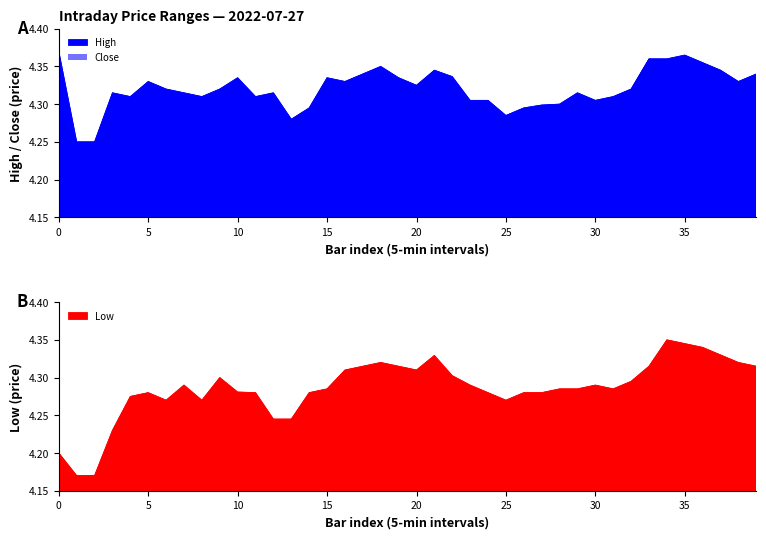

At which label does Close reach its peak?

33